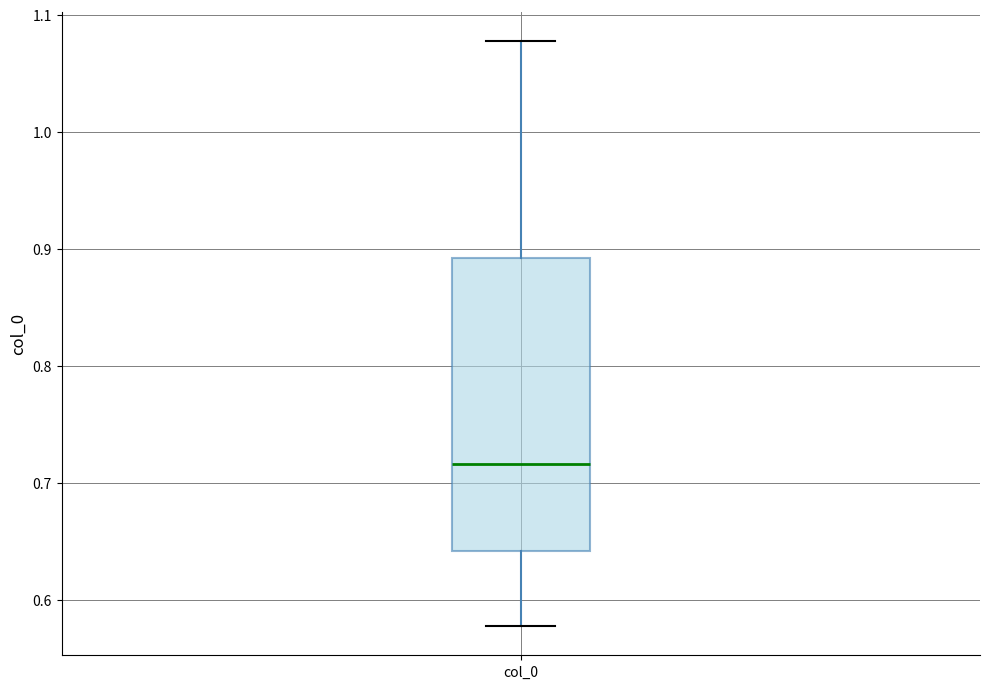

Where does the upper whisker of the box for col_0 end on the y-axis? The values are not printed on the chart, so give them approximately, as read against the axis.

1.08